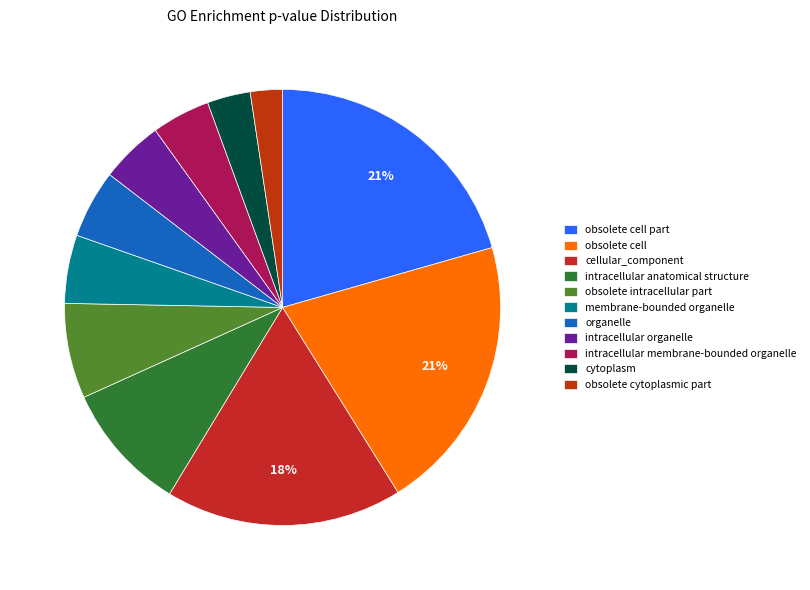

Which slice is the smallest?

obsolete cytoplasmic part